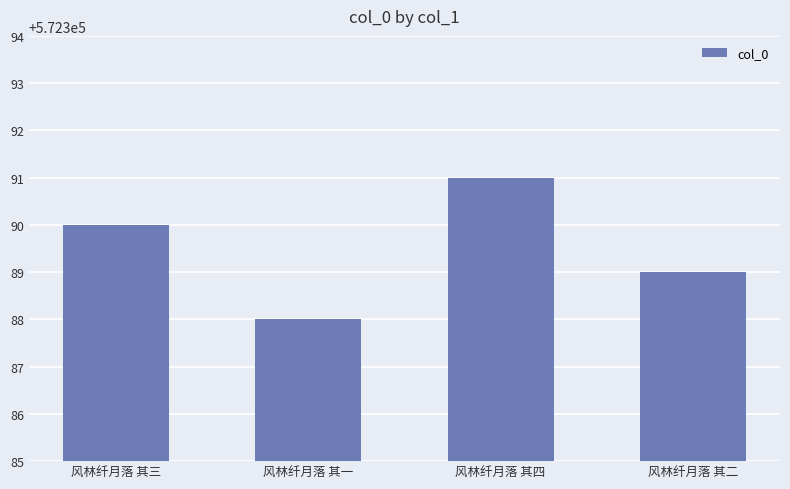

Count the number of categories in the chart.

4